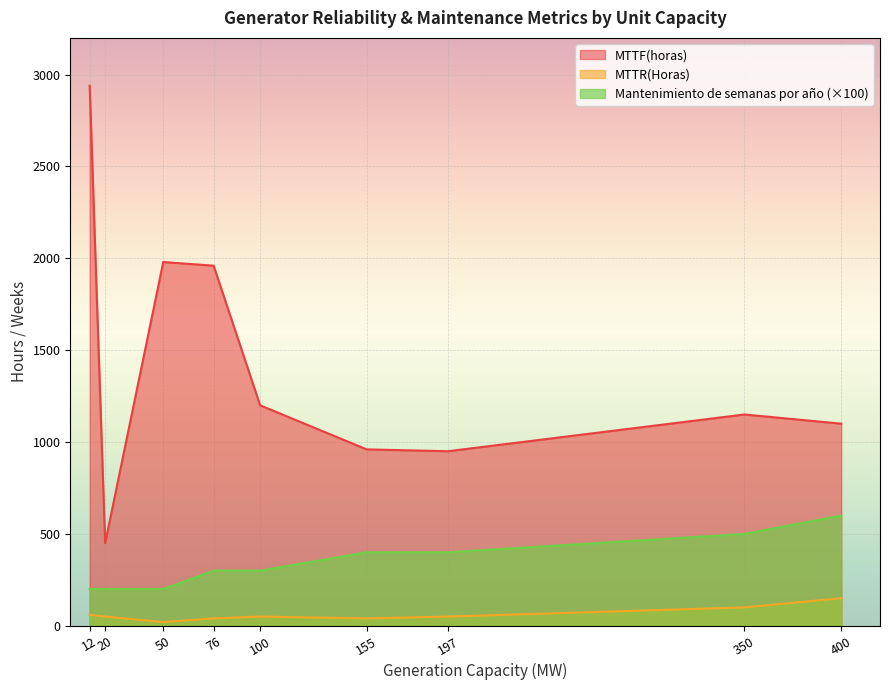

True or false: MTTR(Horas) and Mantenimiento de semanas por año intersect in this chart.

False